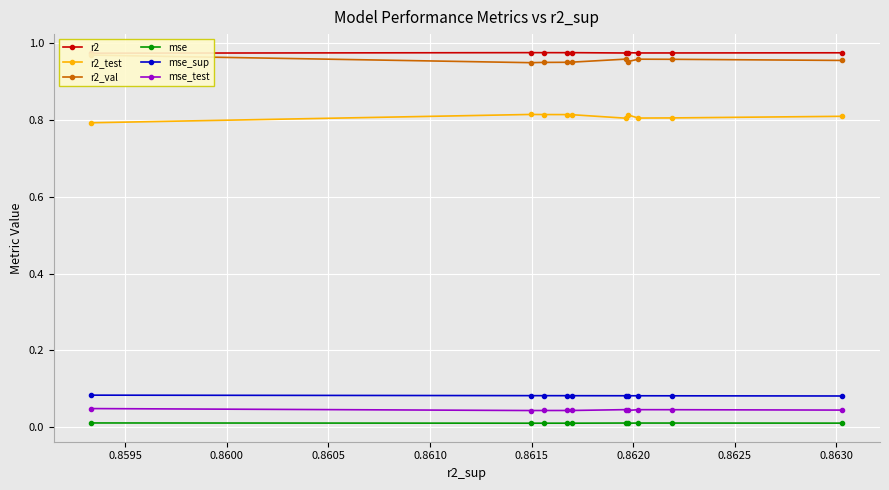

True or false: mse and r2_test cross at least once.

False